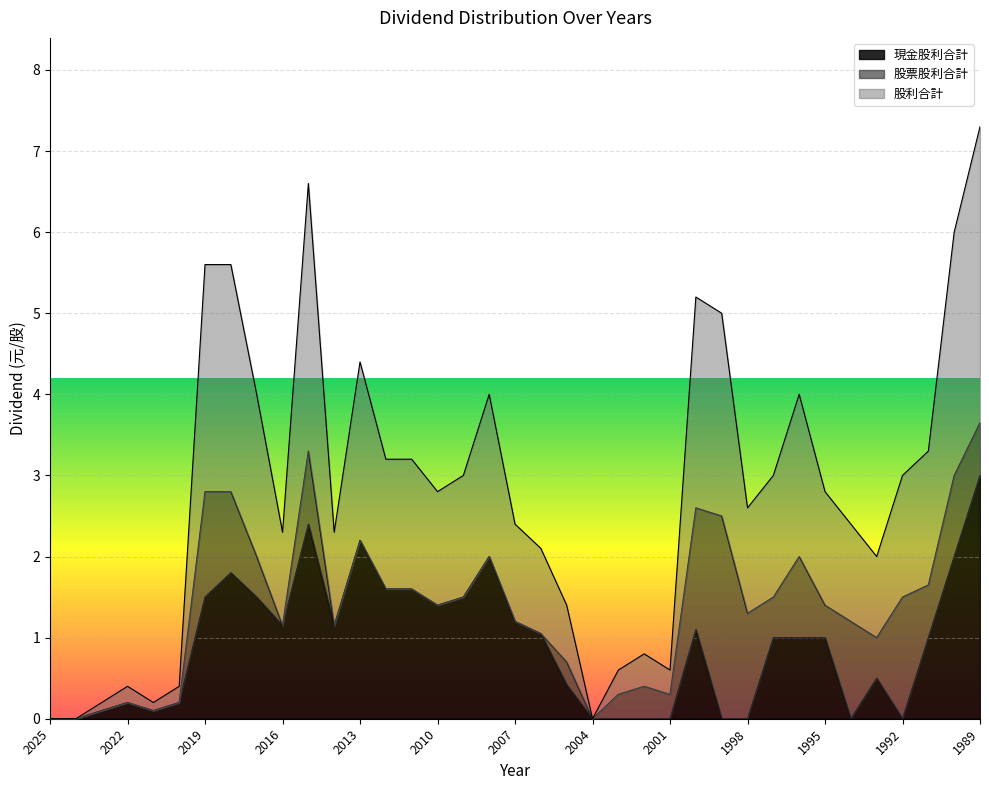

Where is the first local maximum for 股利合計?

2022